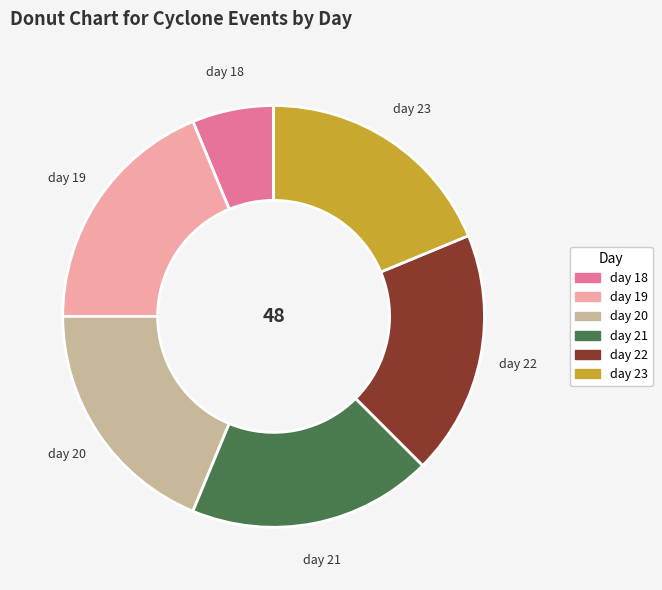

How many segments does this pie chart have?

6